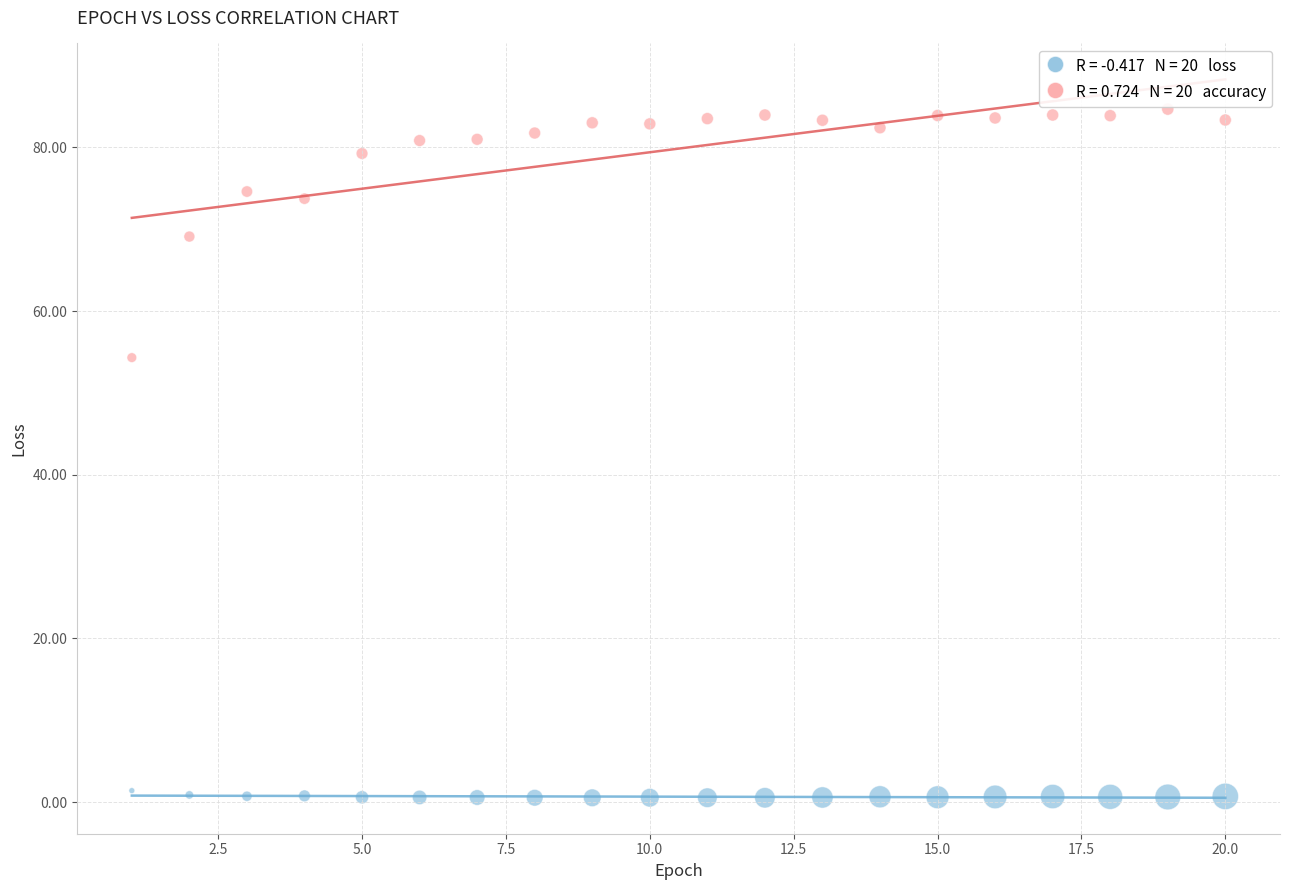

Across all data points, what is the range of X values (max minus min)?

19.0